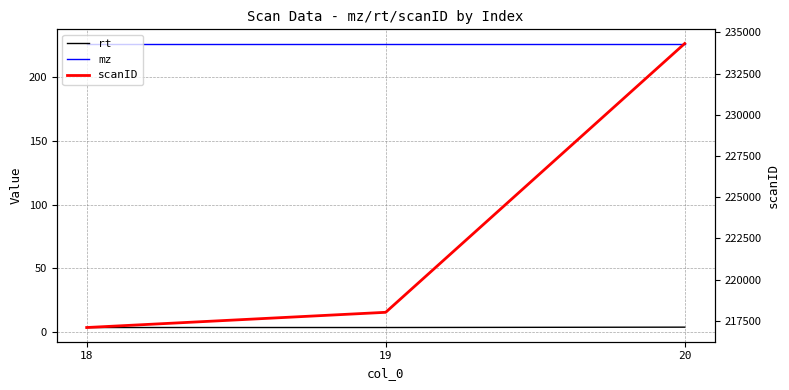

Between 19 and 18, which is larger?

19